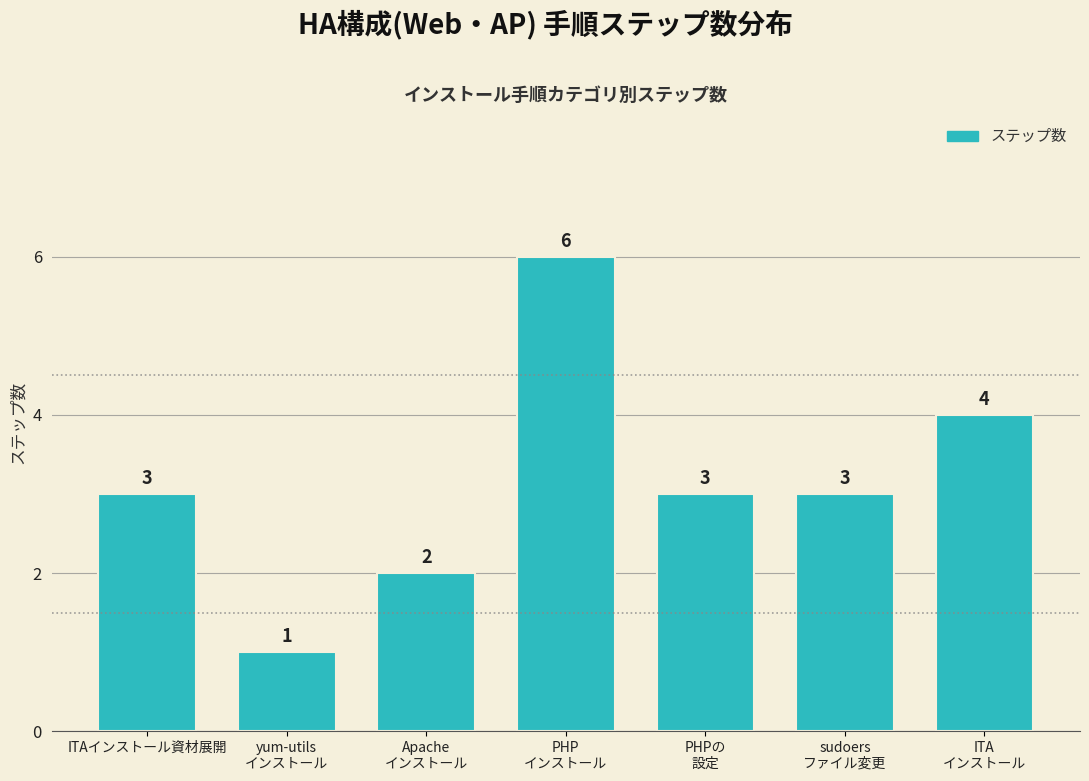

Reading right to left, transcribe all the data shown in this chart.

4	3	3	6	2	1	3